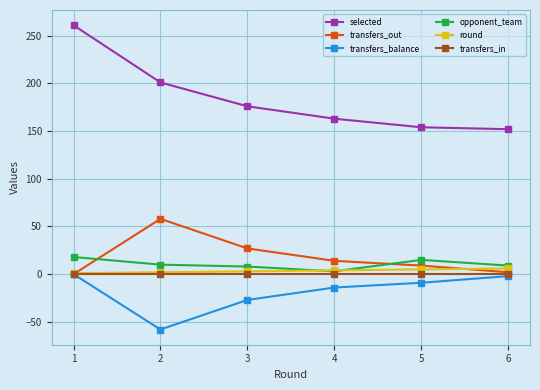

Is the value of transfers_out at 2 greater than the value of opponent_team at 1?

Yes